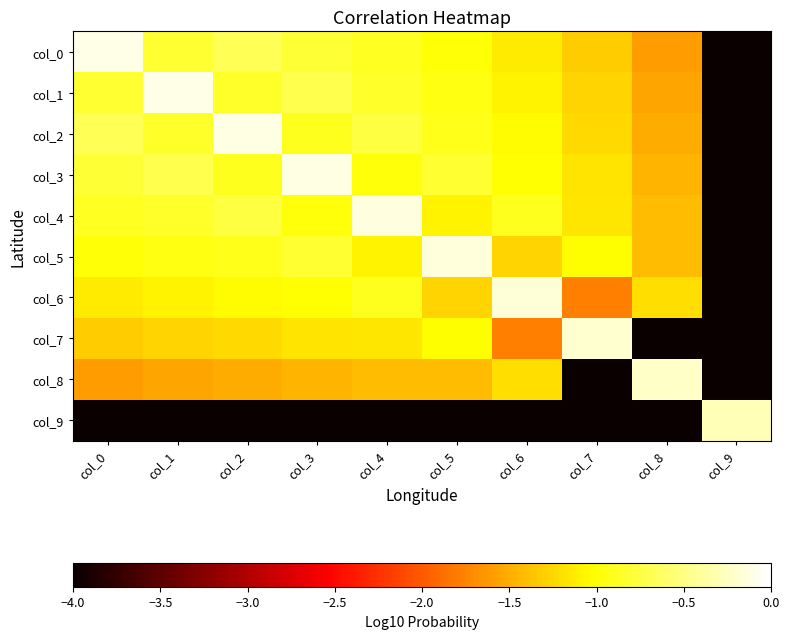

Between col_5 and col_4, which is larger?

col_4